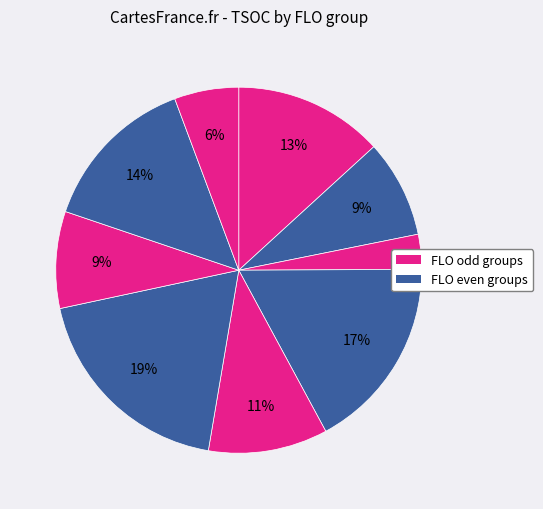

How many segments does this pie chart have?

9